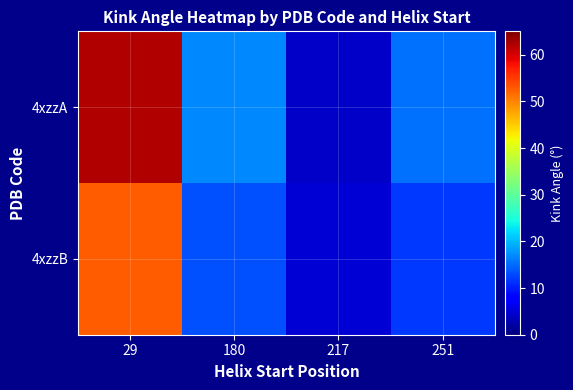

Between 29 and 217, which is larger?

29